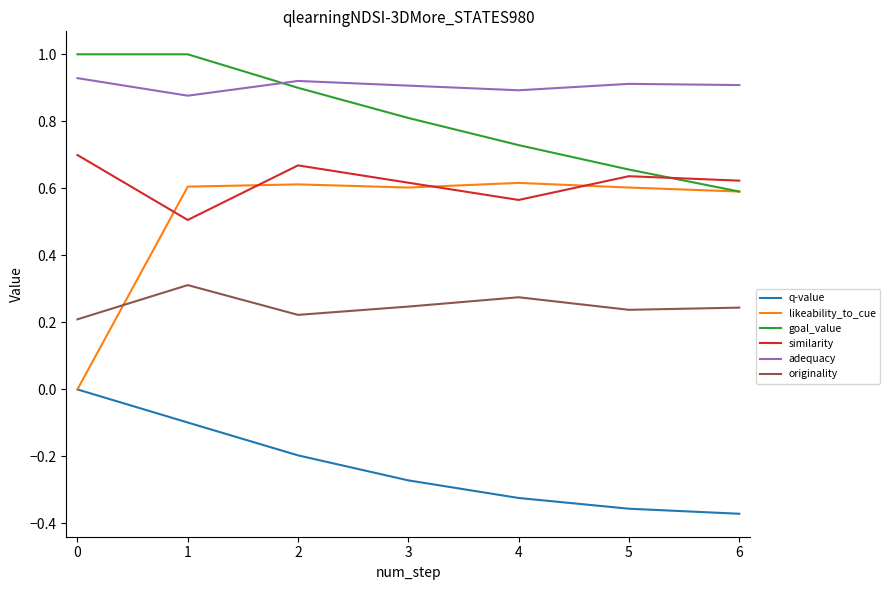

Which series has the largest total across all categories?

adequacy